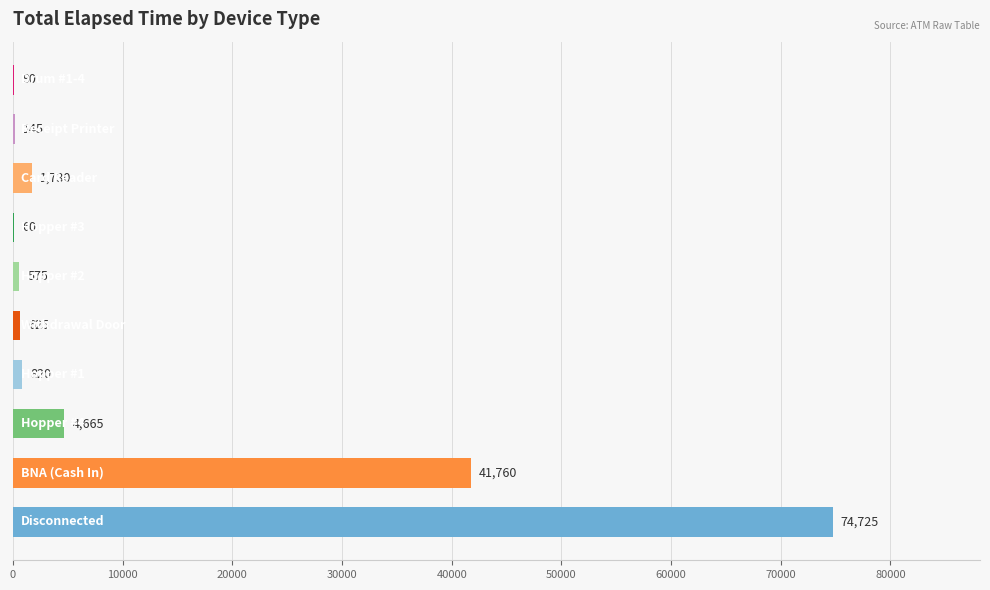

What is the maximum value shown in the chart?

74725